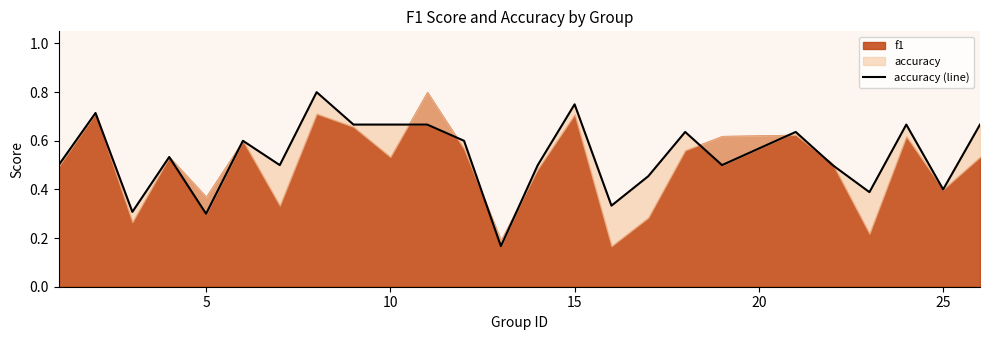

What is the sum of all values?

13.5